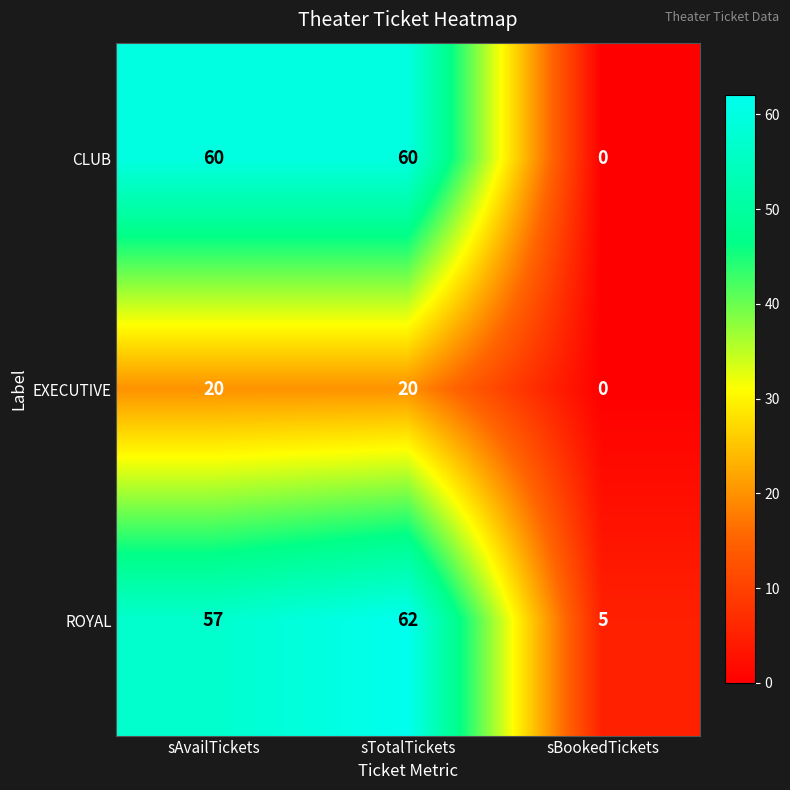

What is the total value across all series at sBookedTickets?

5